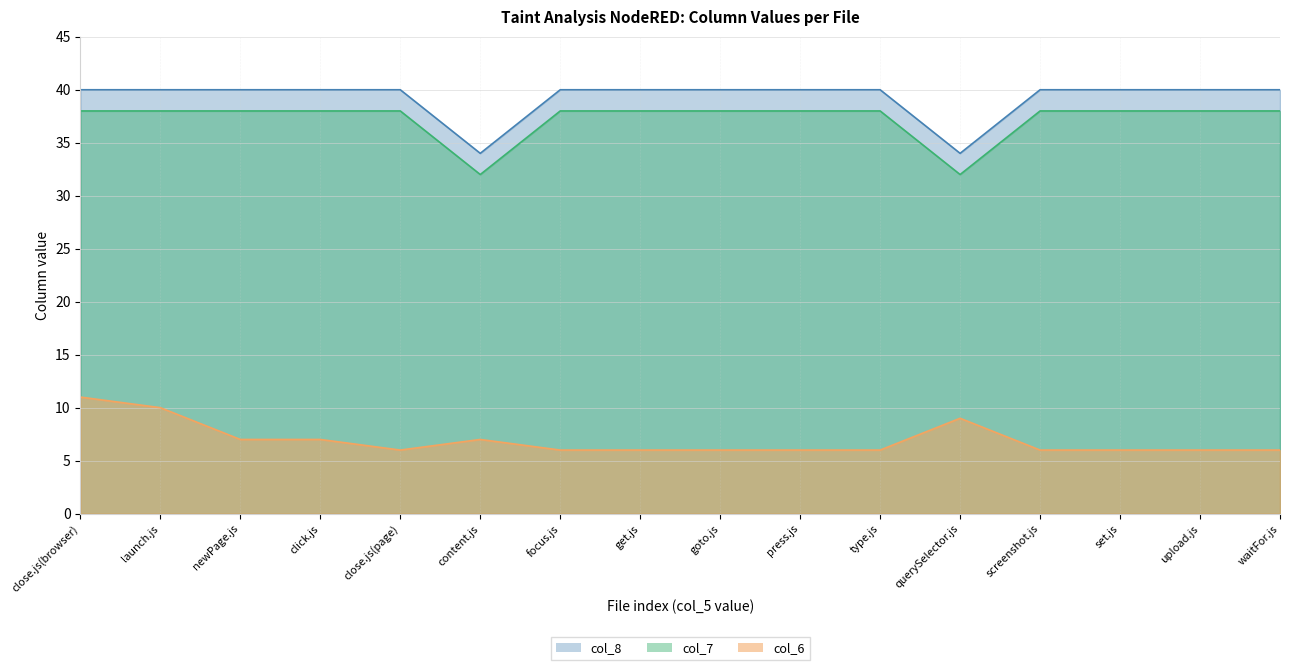

What position from the left is click.js?

4